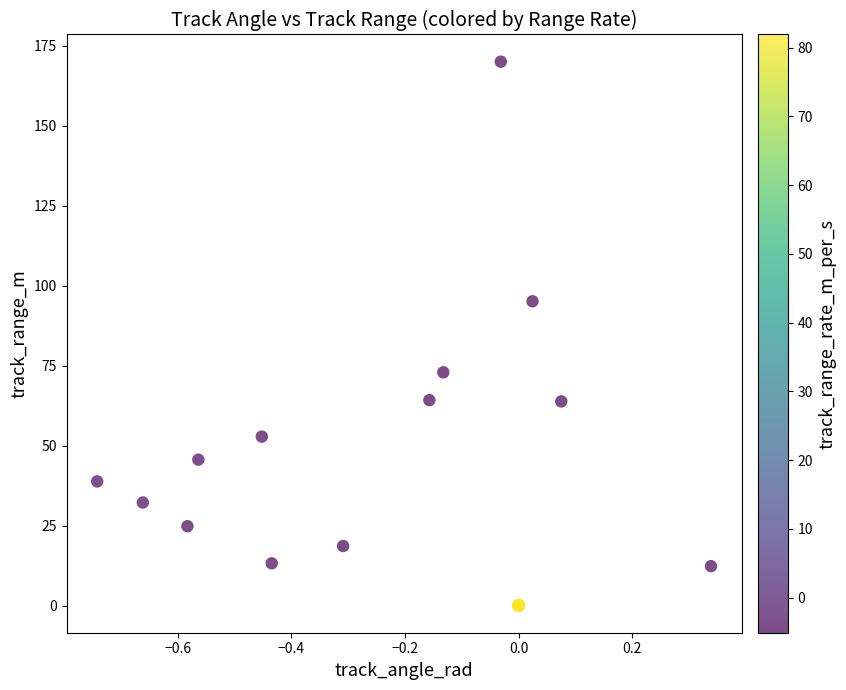

What Y value in the scatter plot is closest to 85?

95.1